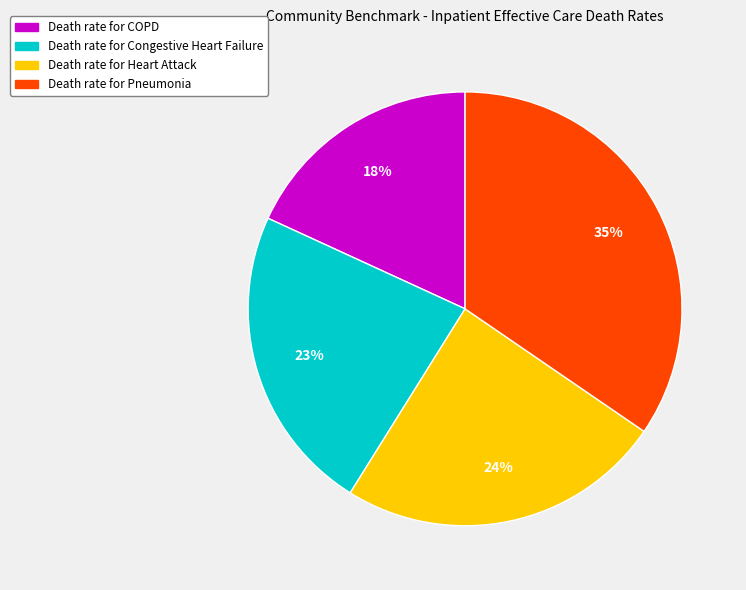

Which has a higher value, Death rate for Congestive Heart Failure or Death rate for Pneumonia?

Death rate for Pneumonia